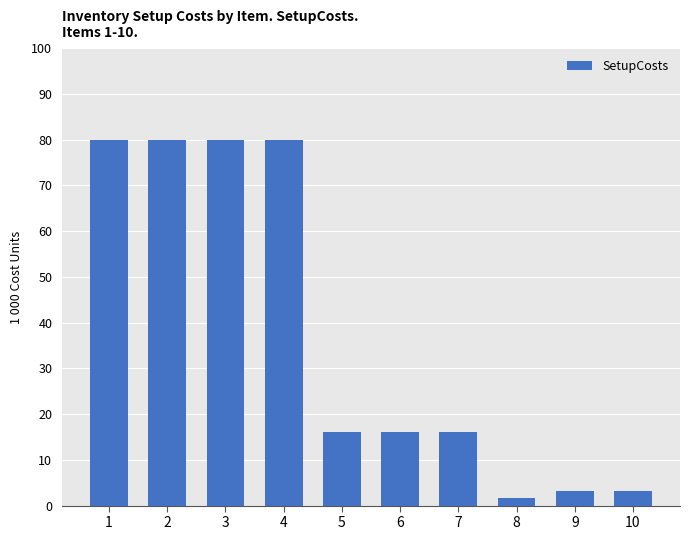

What is the value of the 3rd bar from the left?

80.0